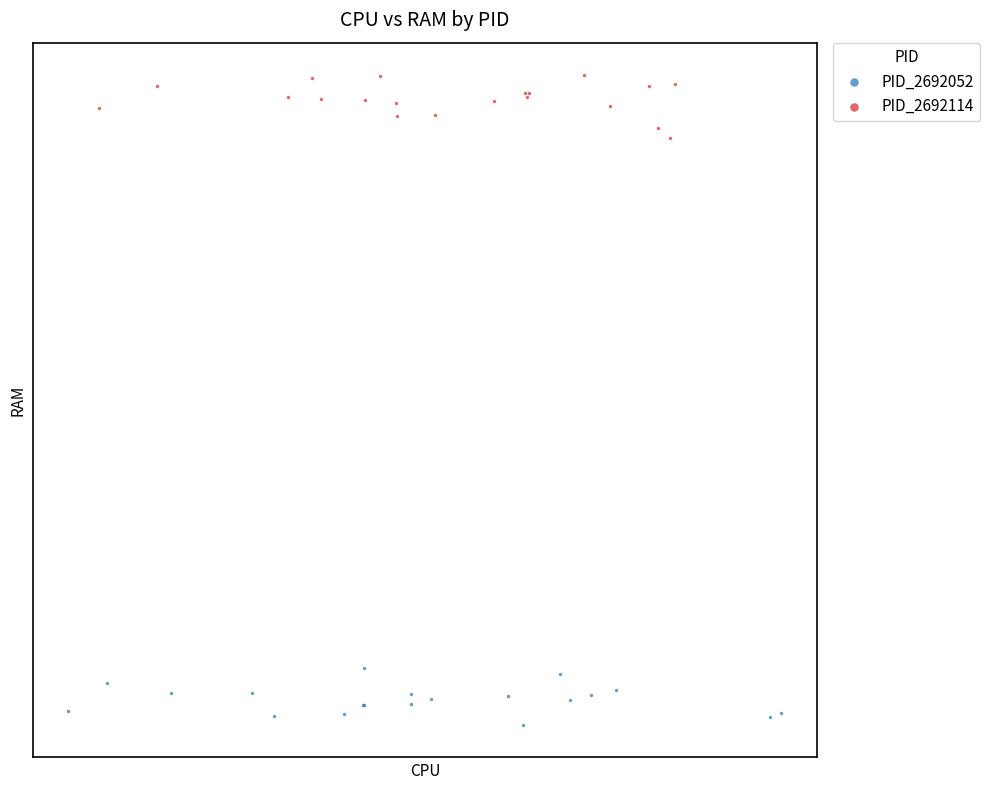

What are all the series names shown in the legend?

PID_2692052, PID_2692114